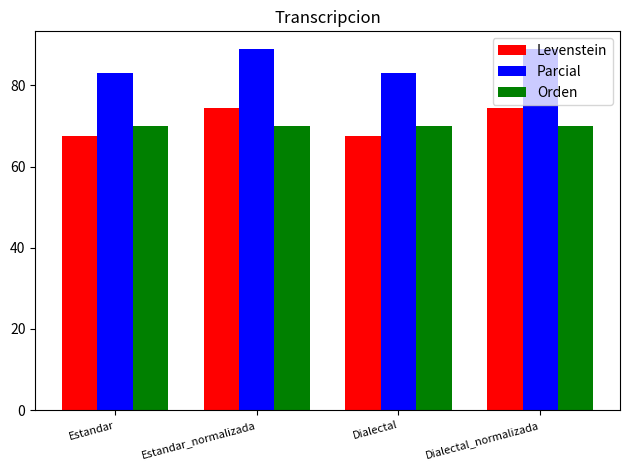

What is the label of the 3rd bar from the left?

Dialectal